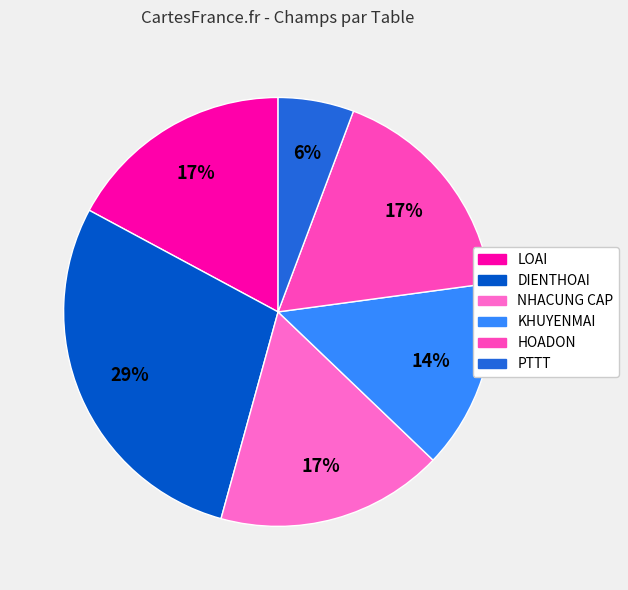

How many segments does this pie chart have?

6